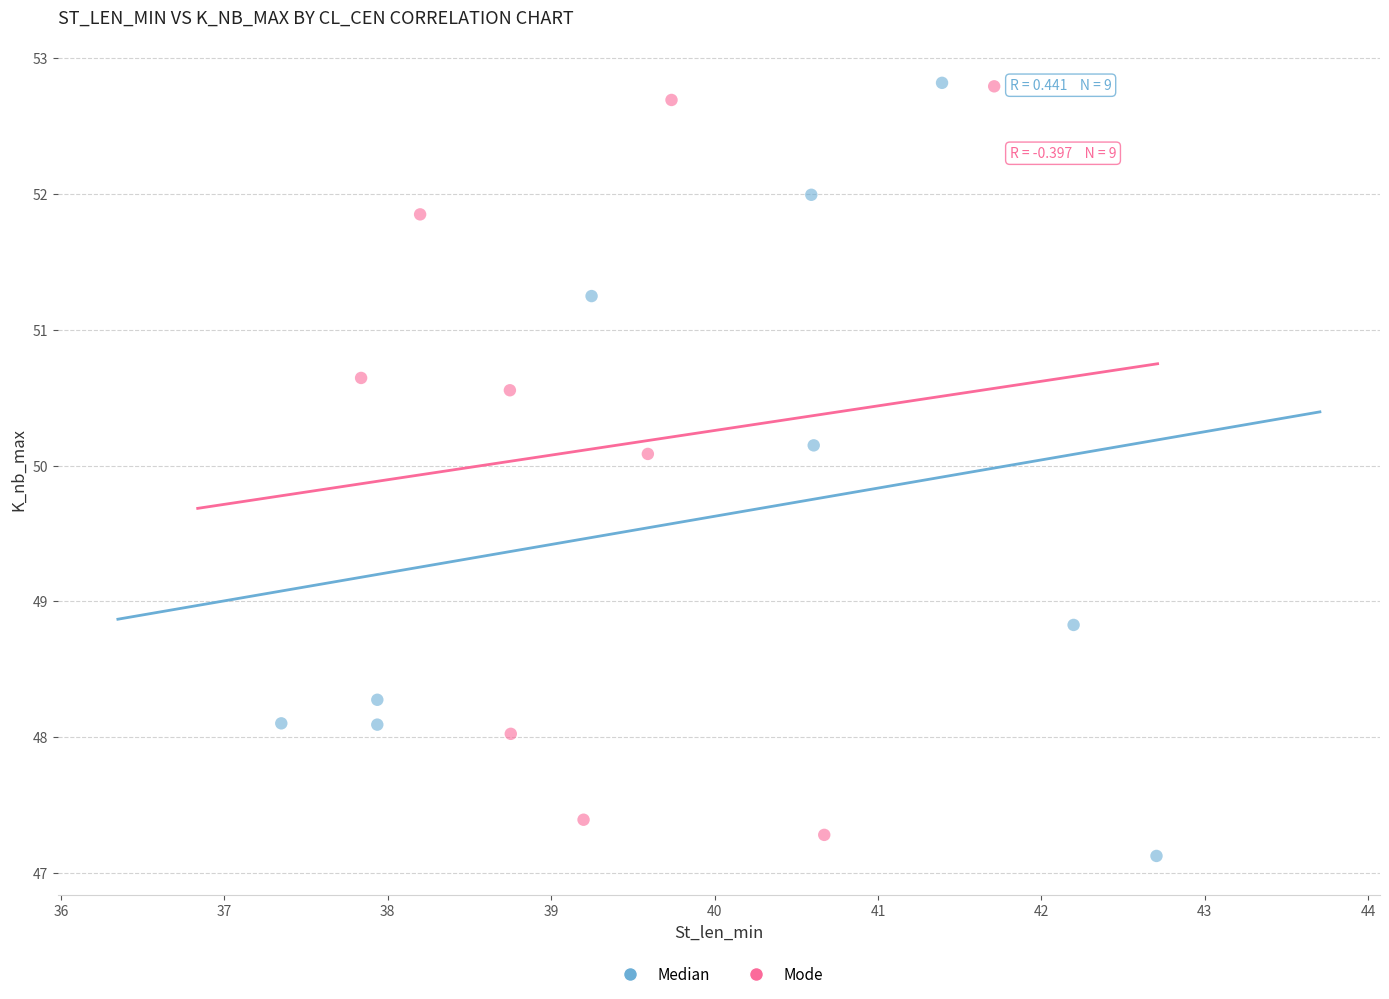

What are all the series names shown in the legend?

Median, Mode